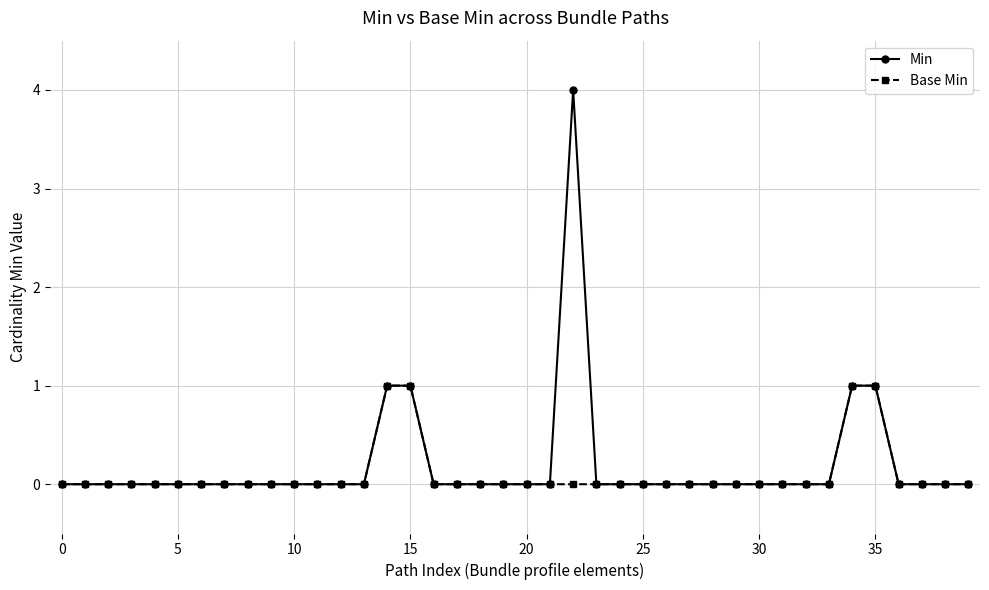

True or false: Min has more than 0 interior local peaks.

True